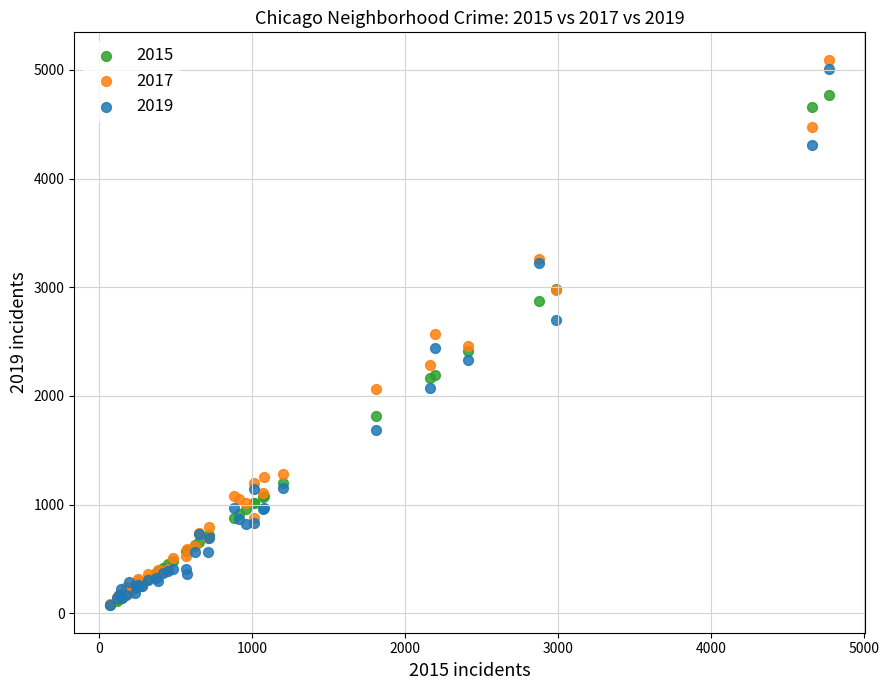

What are all the series names shown in the legend?

2015, 2017, 2019